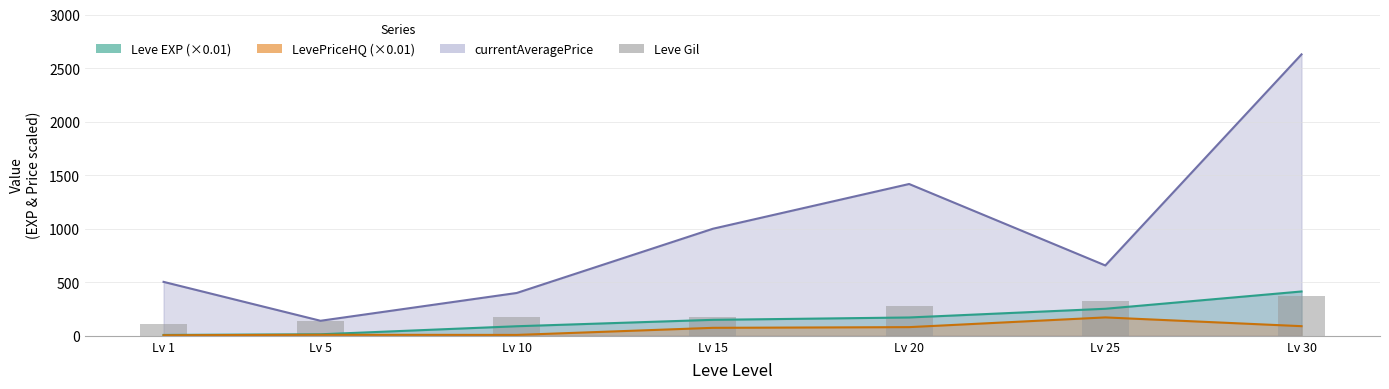

Are the bars grouped side by side (vs. stacked)?

No